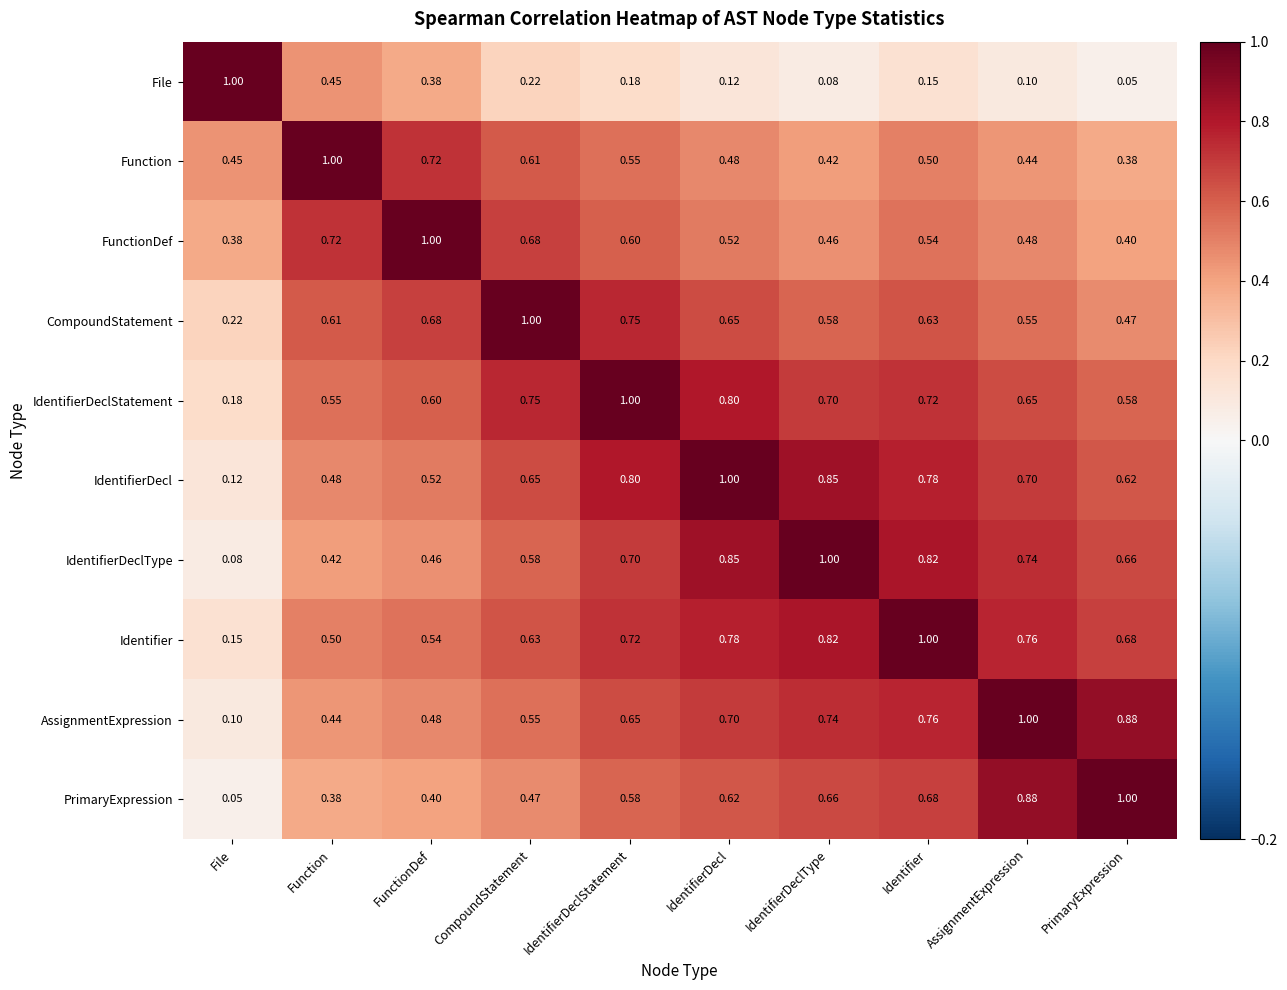

List the labels in order of CompoundStatement value, largest first.

CompoundStatement, IdentifierDeclStatement, FunctionDef, IdentifierDecl, Identifier, Function, IdentifierDeclType, AssignmentExpression, PrimaryExpression, File